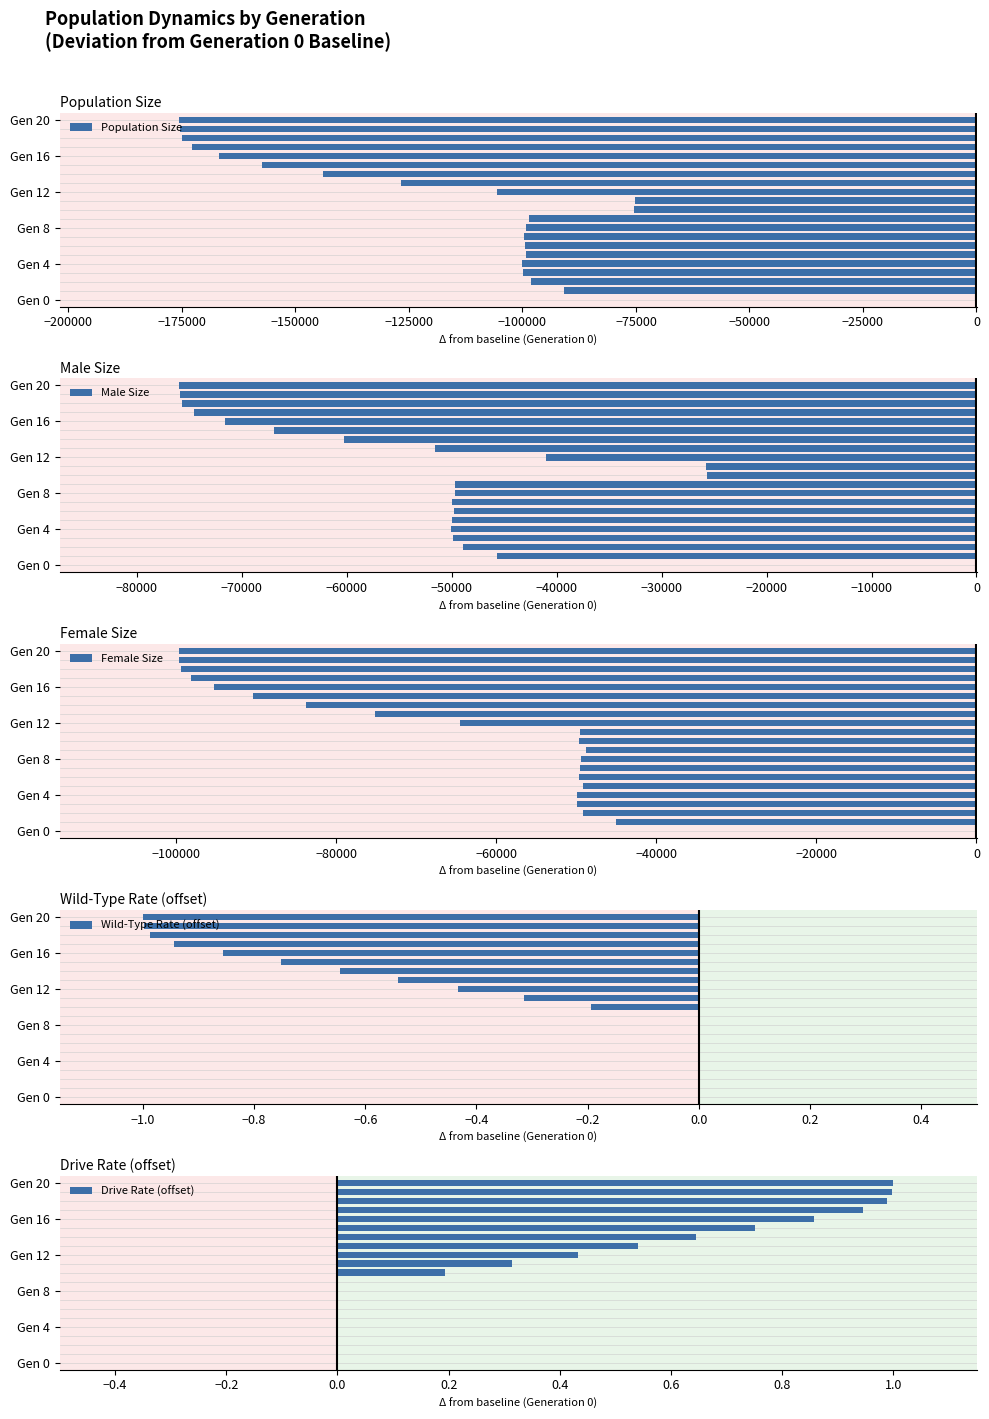

Which series has the largest total across all categories?

Drive Rate (offset)